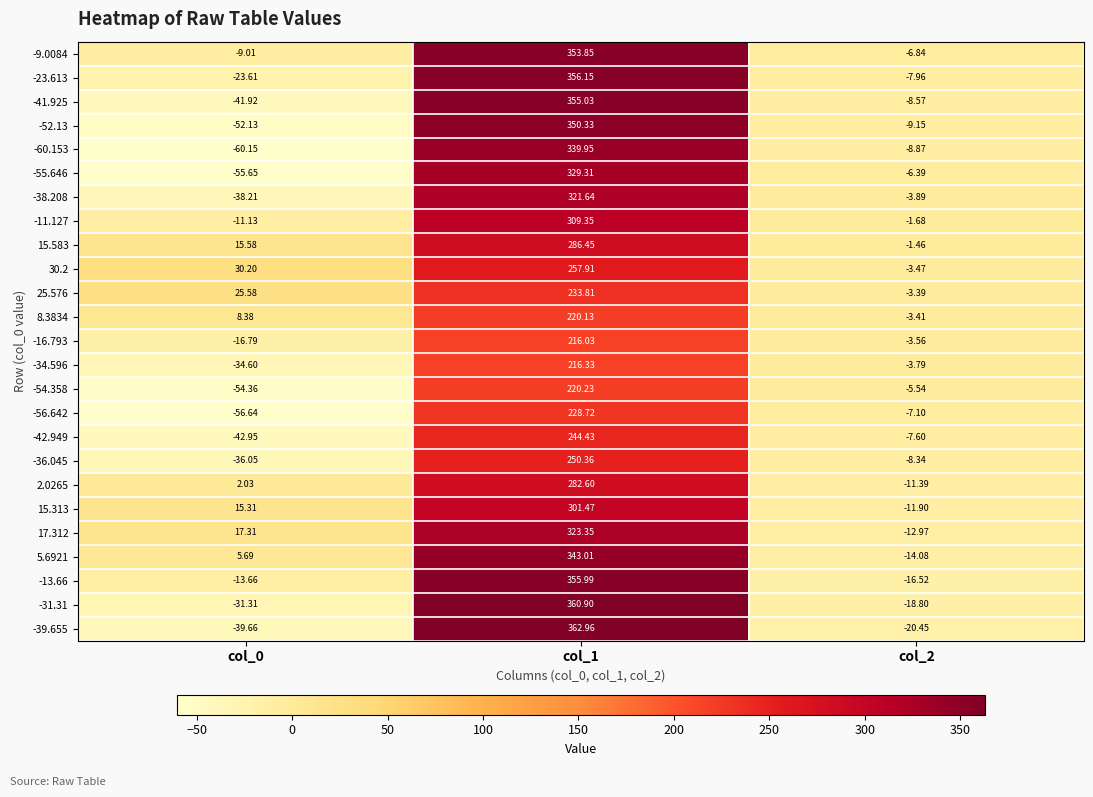

What is the minimum value shown in the chart?

-60.1